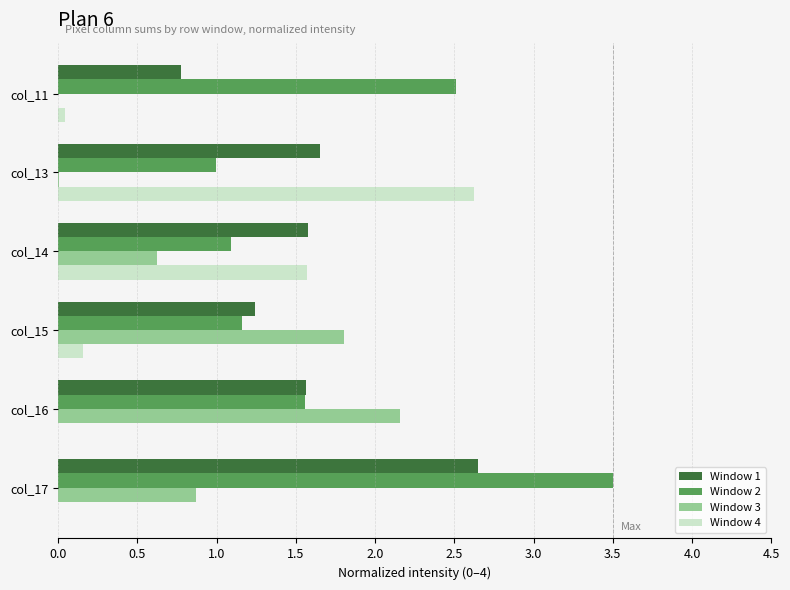

What is the sum of all Window 1 values?

9.5